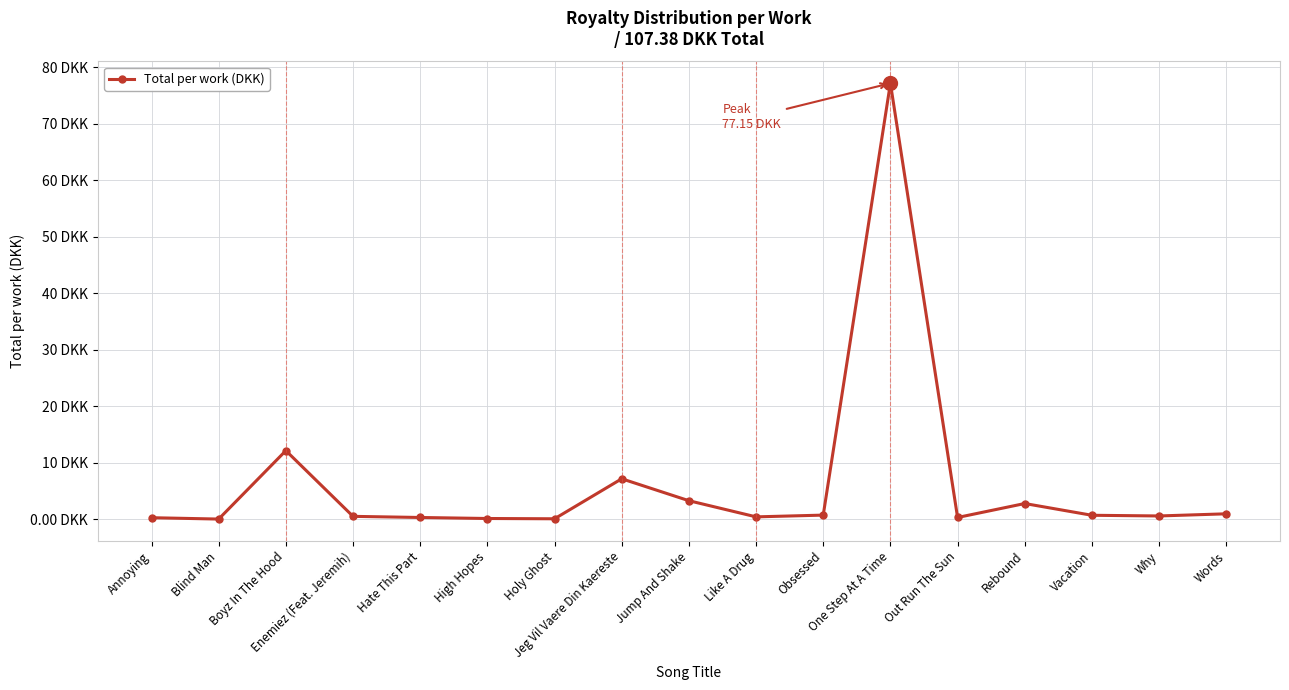

Is this an area chart (filled region under the line)?

No